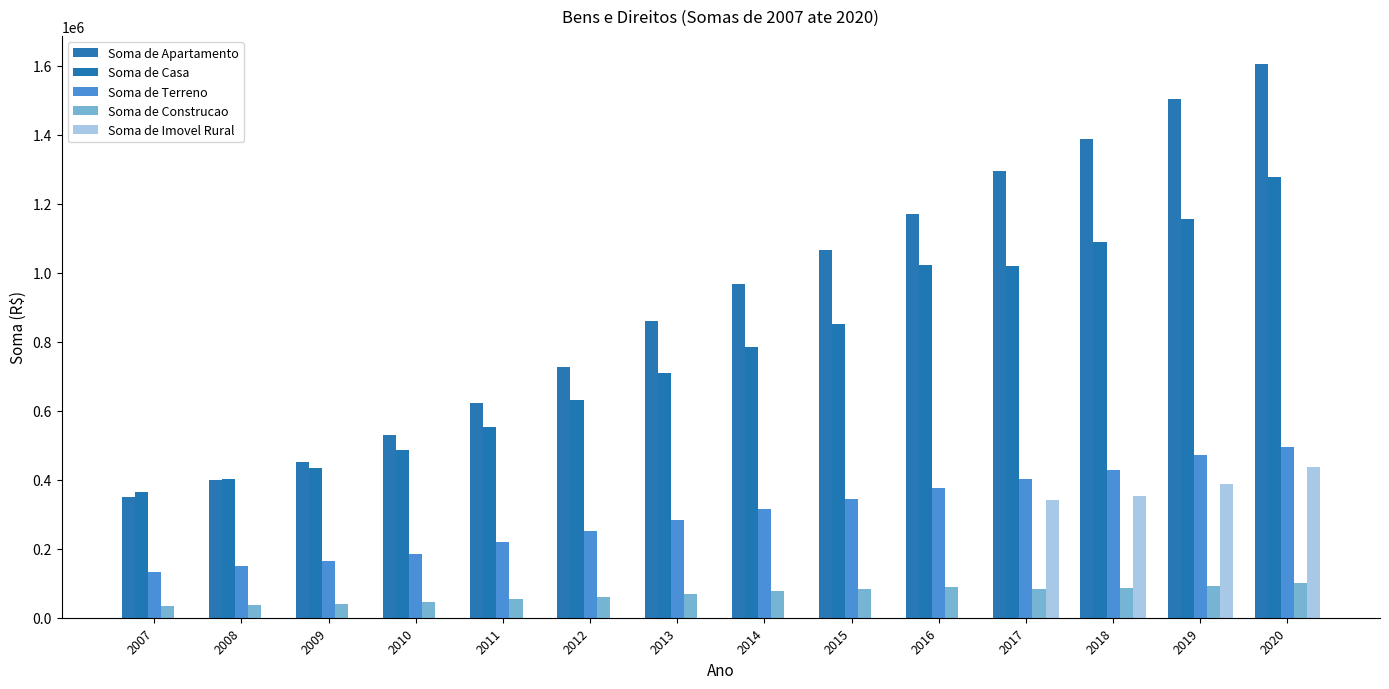

Are the bars grouped side by side (vs. stacked)?

Yes